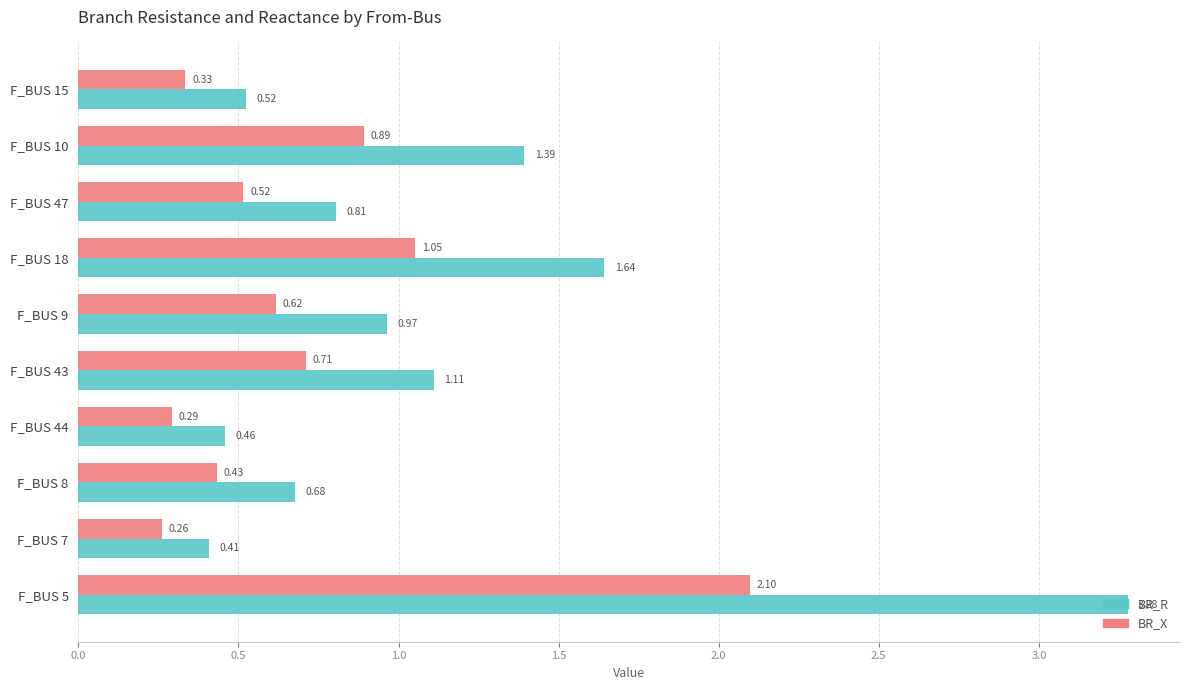

At which category is the sum across all series the highest?

F_BUS 5